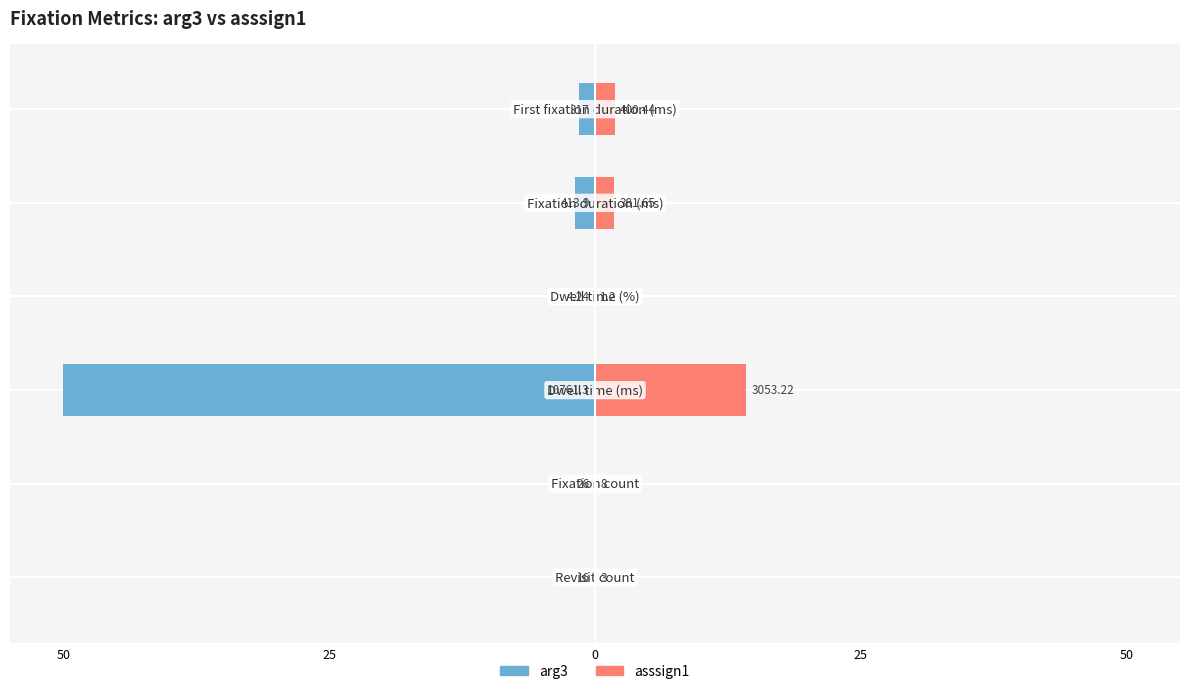

Are the bars grouped side by side (vs. stacked)?

Yes